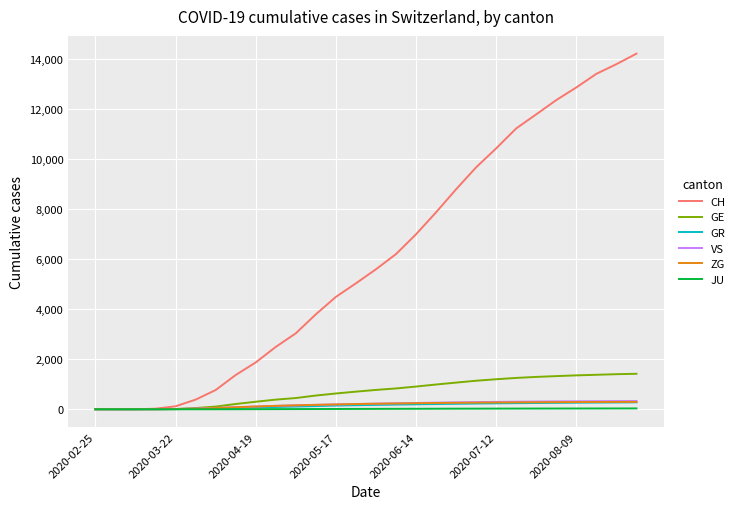

Which series has the largest total across all categories?

CH